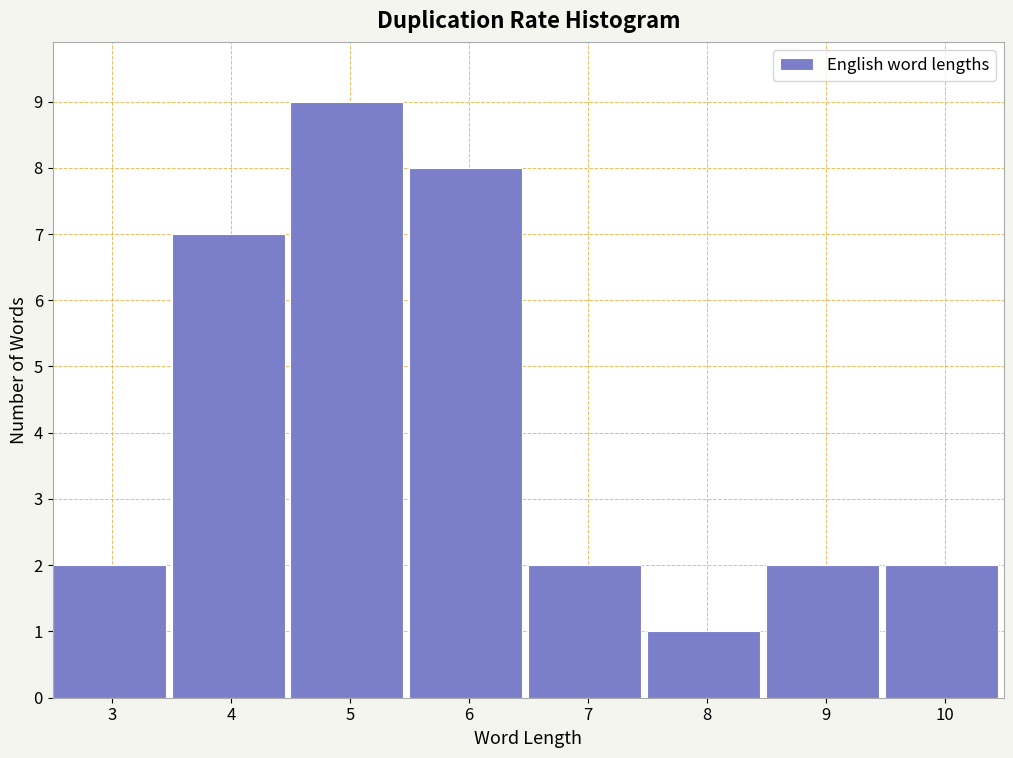

Reading right to left, transcribe all the data shown in this chart.

2	2	1	2	8	9	7	2